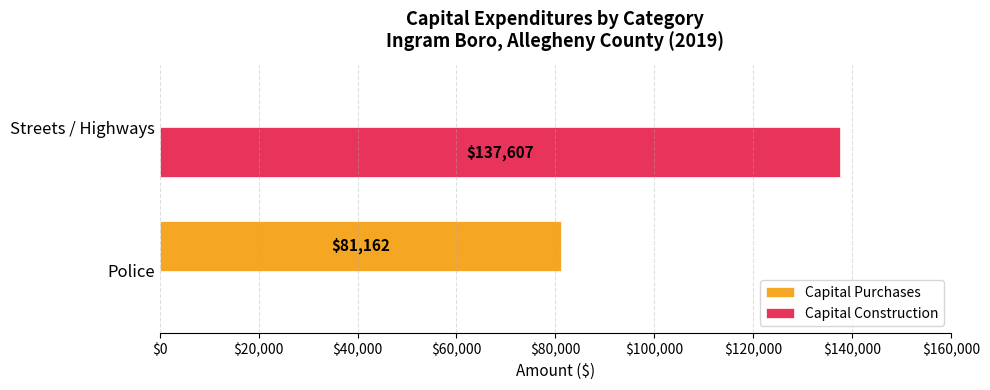

Which series has the largest total across all categories?

Capital Construction